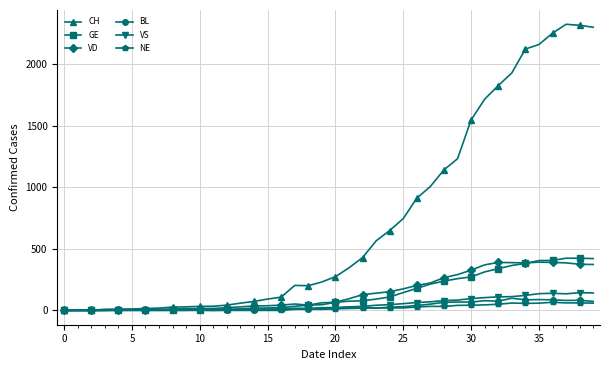

Is this an area chart (filled region under the line)?

No